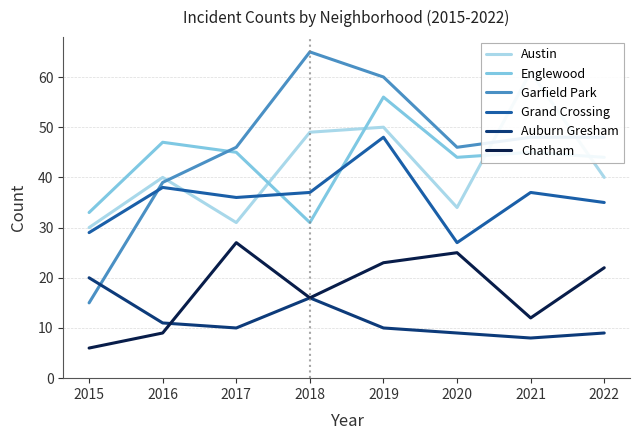

What is the sum of all Englewood values?

345